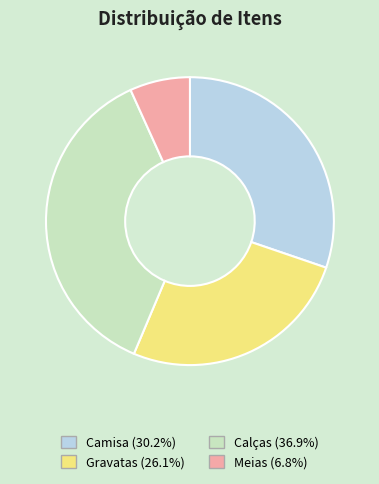

Combined, do Calças and Gravatas account for over 50%?

Yes